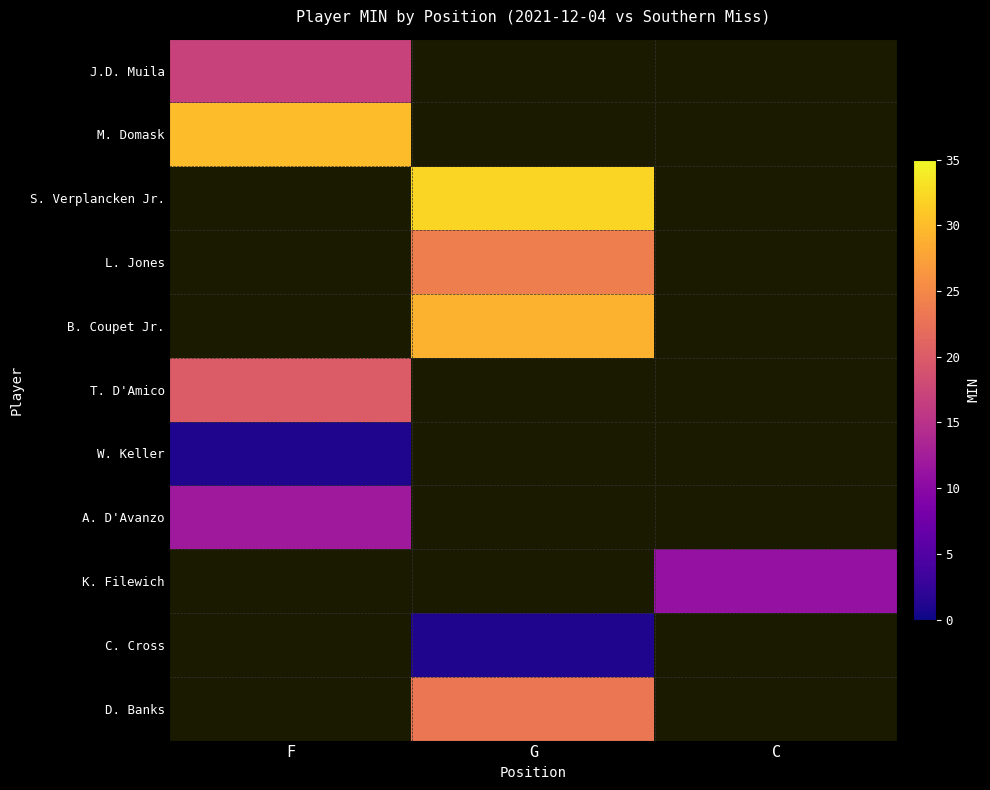

What is the maximum value for C. Cross?

1